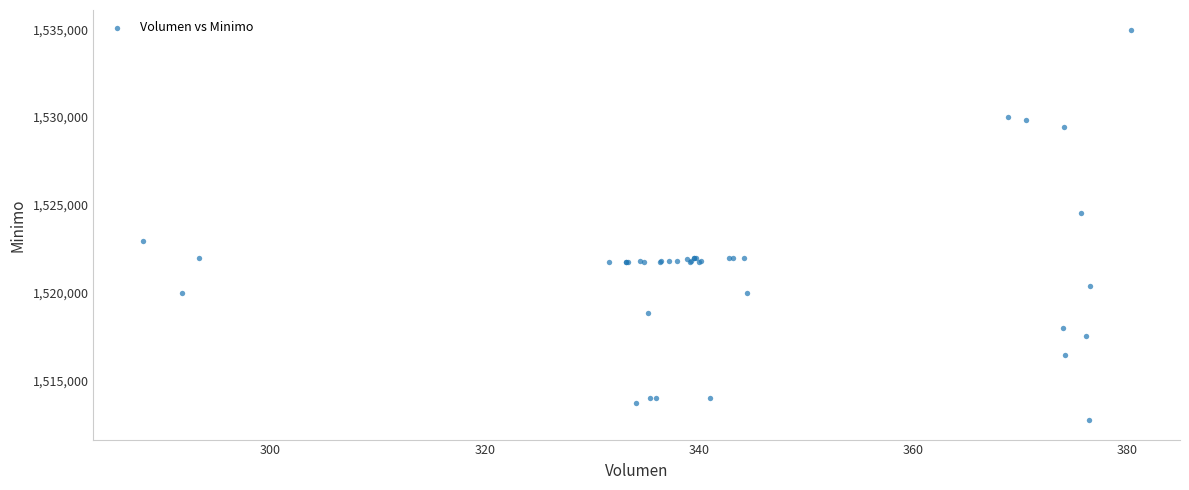

What Y value in the scatter plot is closest to 1523862?

1524513